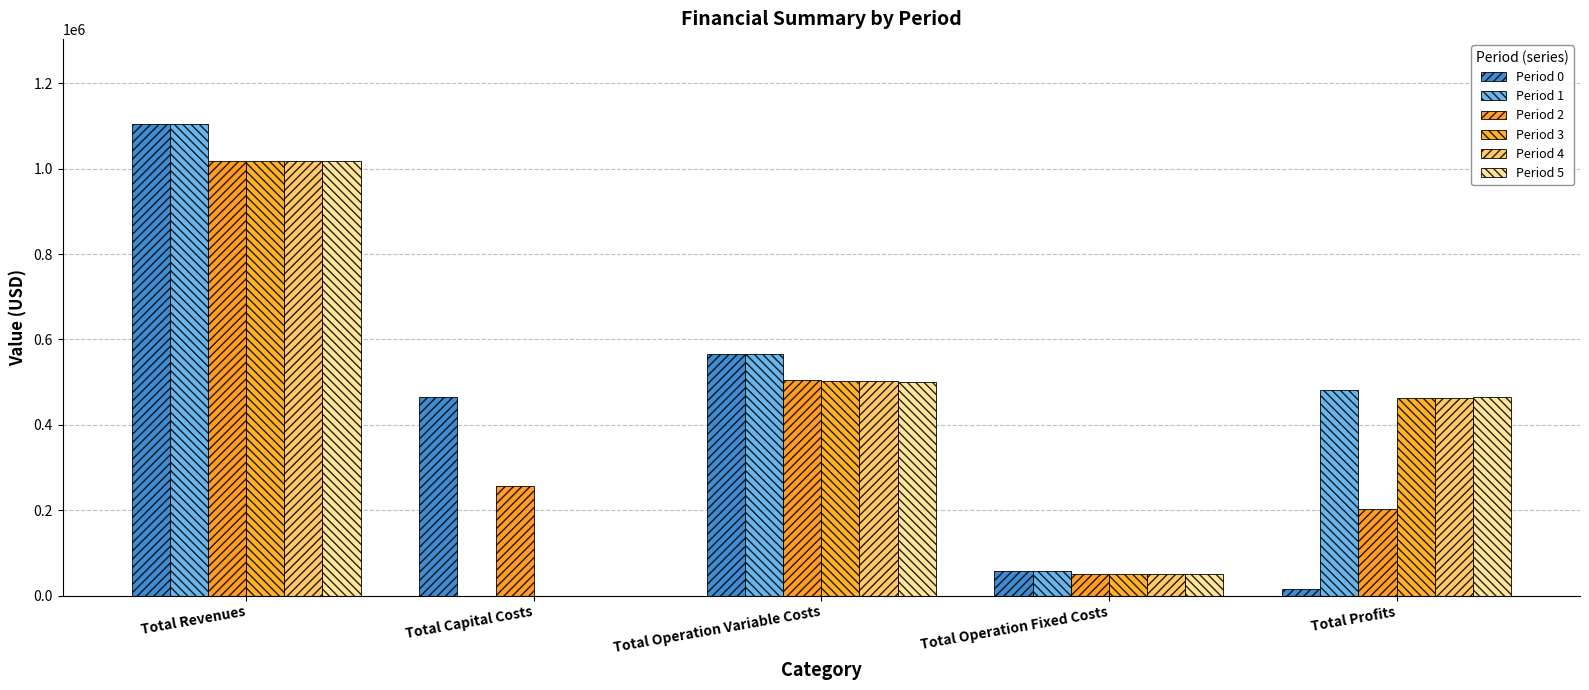

At which label does Period 2 first exceed 256800?

Total Revenues